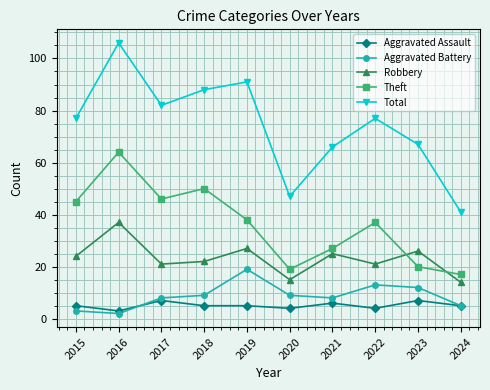

How many values in the Robbery series are below 24?

5